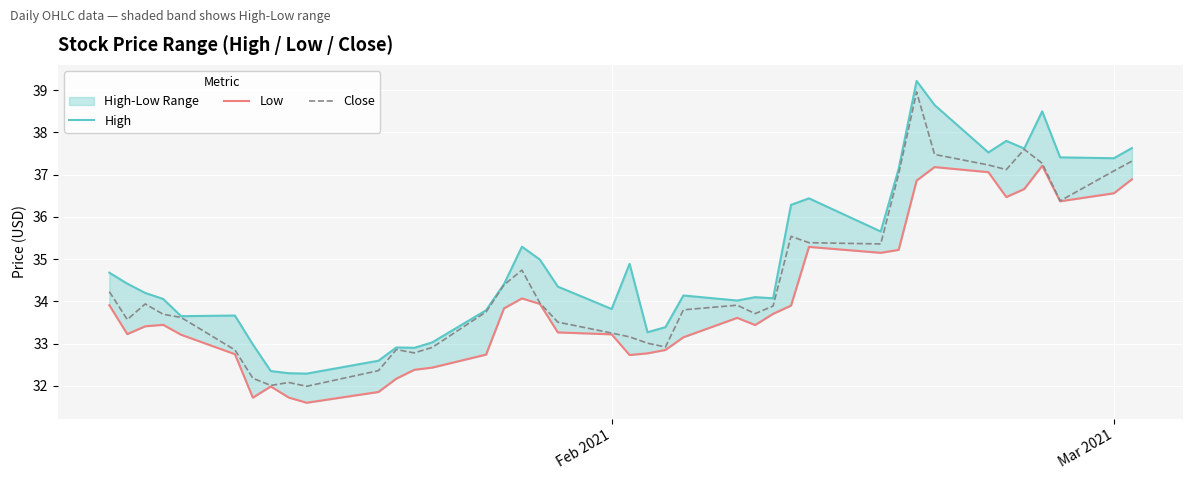

What is the highest value of the Close series?

39.0